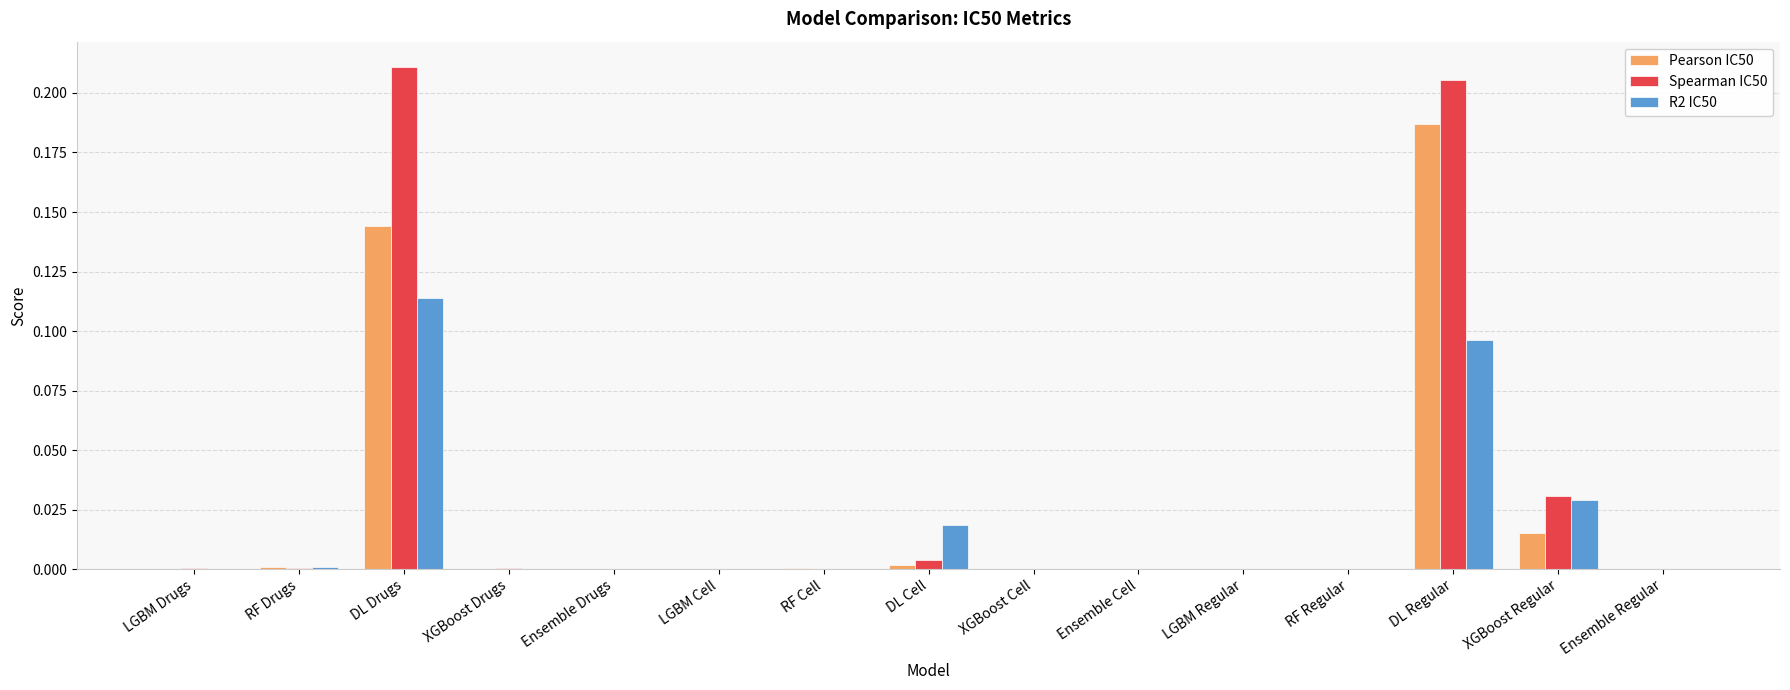

What is the sum of all R2 IC50 values?

0.3